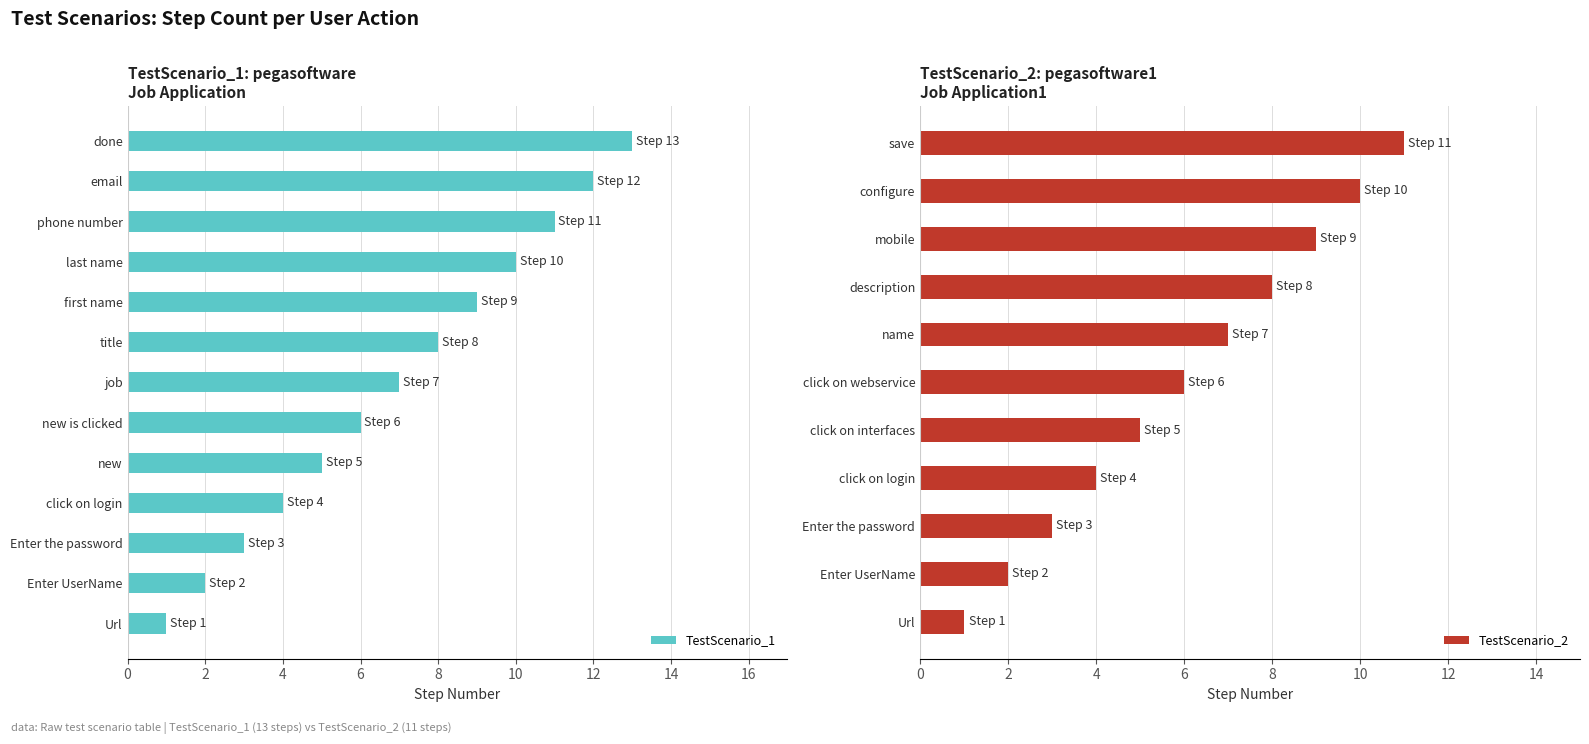

What position from the right is Url?

13